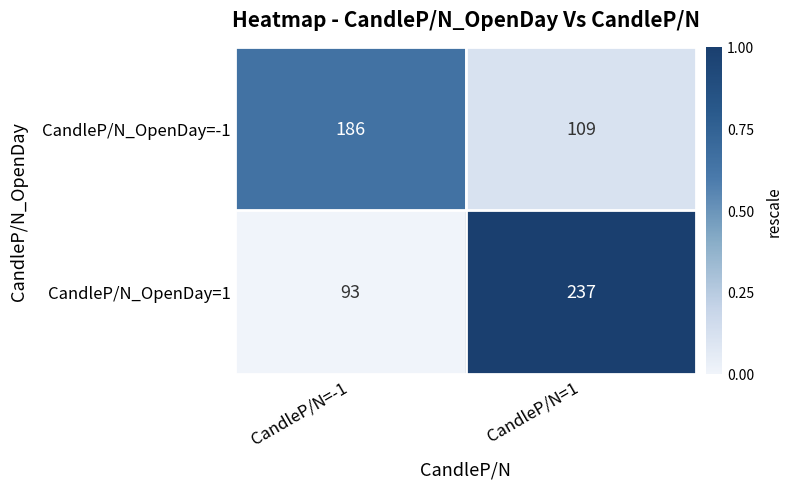

Which series changed the most between CandleP/N=-1 and CandleP/N=1?

CandleP/N_OpenDay=1